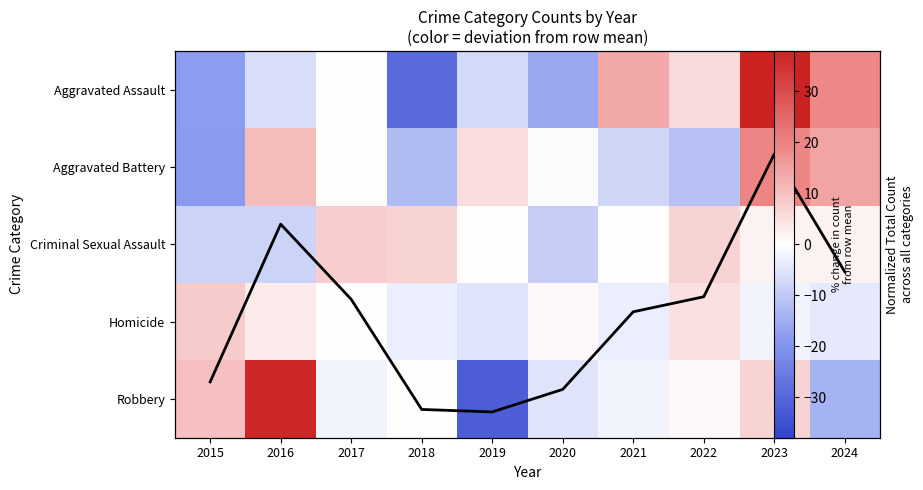

What is the minimum value shown in the chart?

-32.0